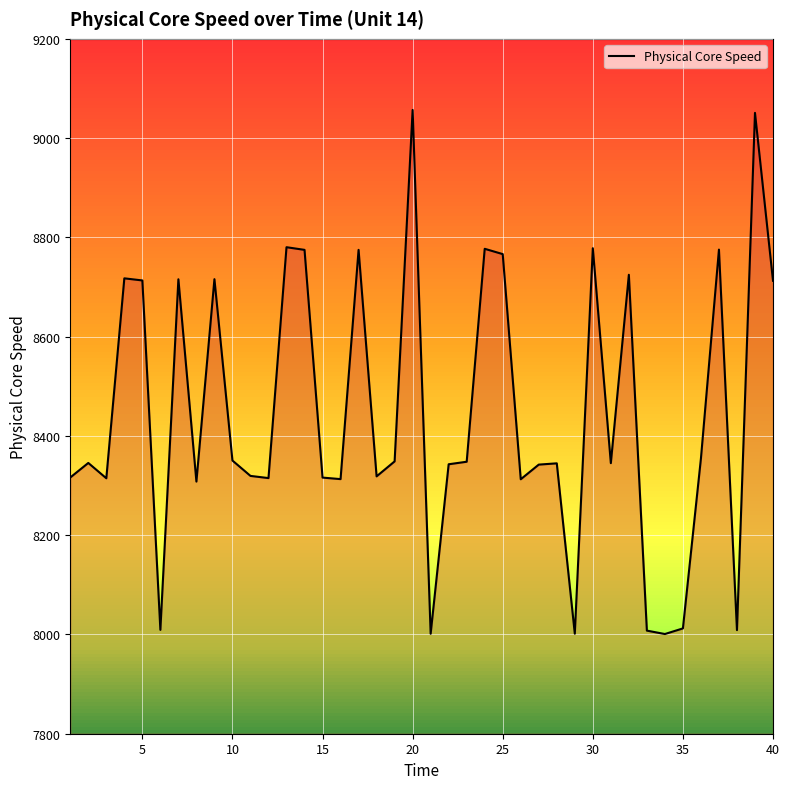

True or false: the data has more than 1 interior local peaks.

True